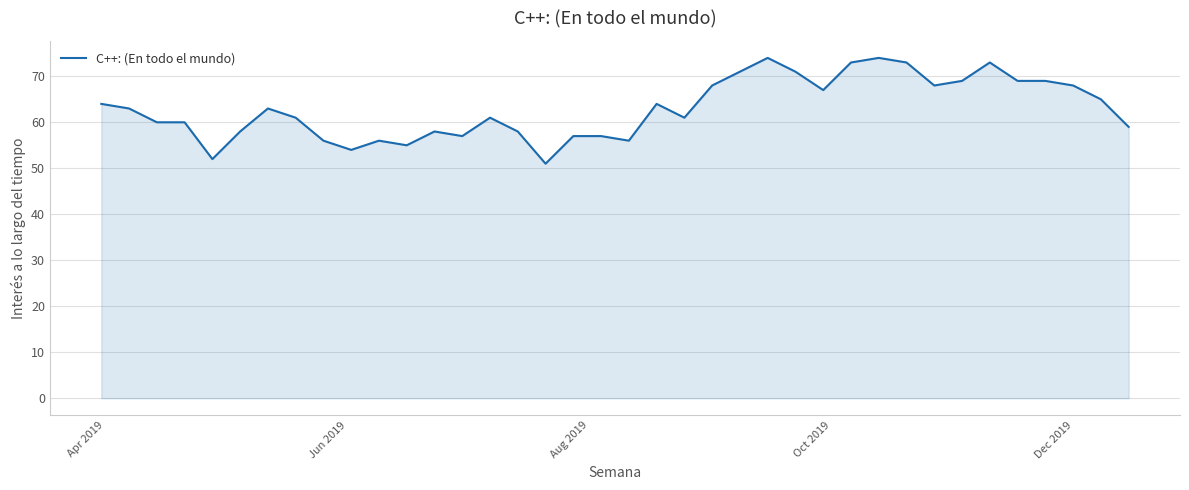

What is the sum of all values?

2393